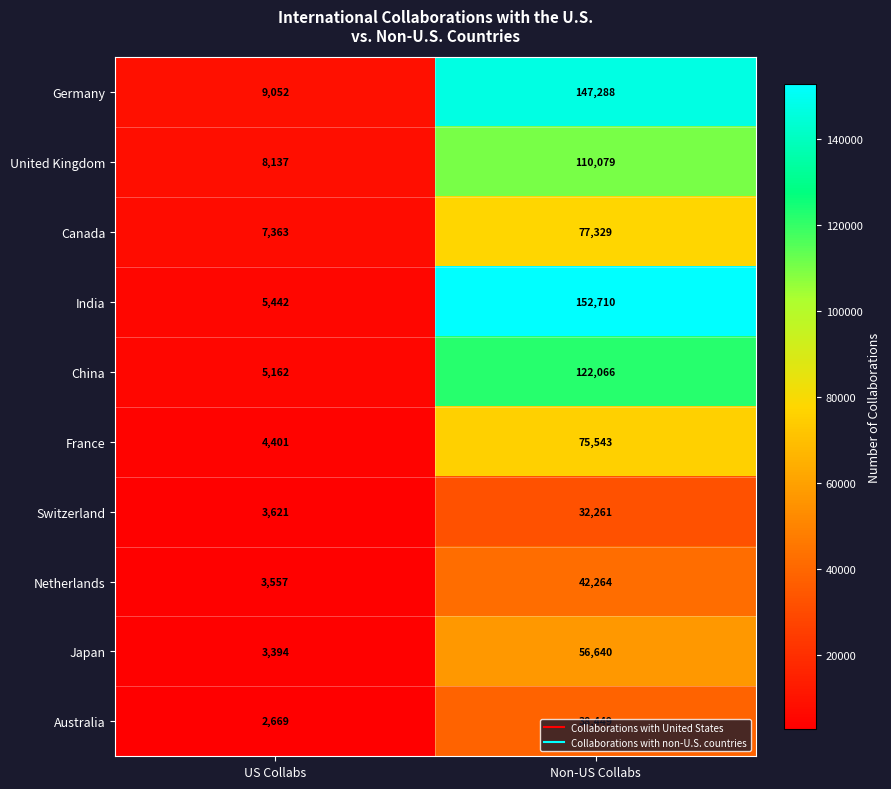

The value of France at US Collabs is 4401. True or false?

True